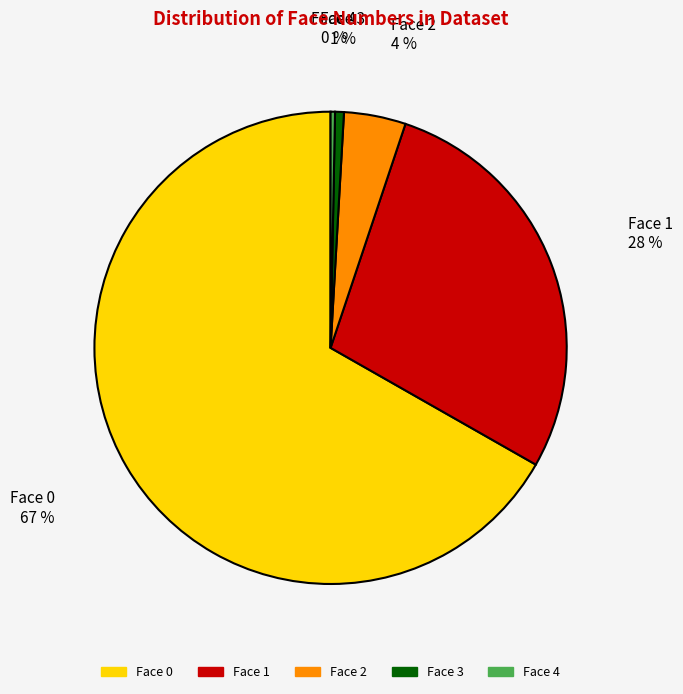

To the nearest percent, what is the average slice percentage?

20%